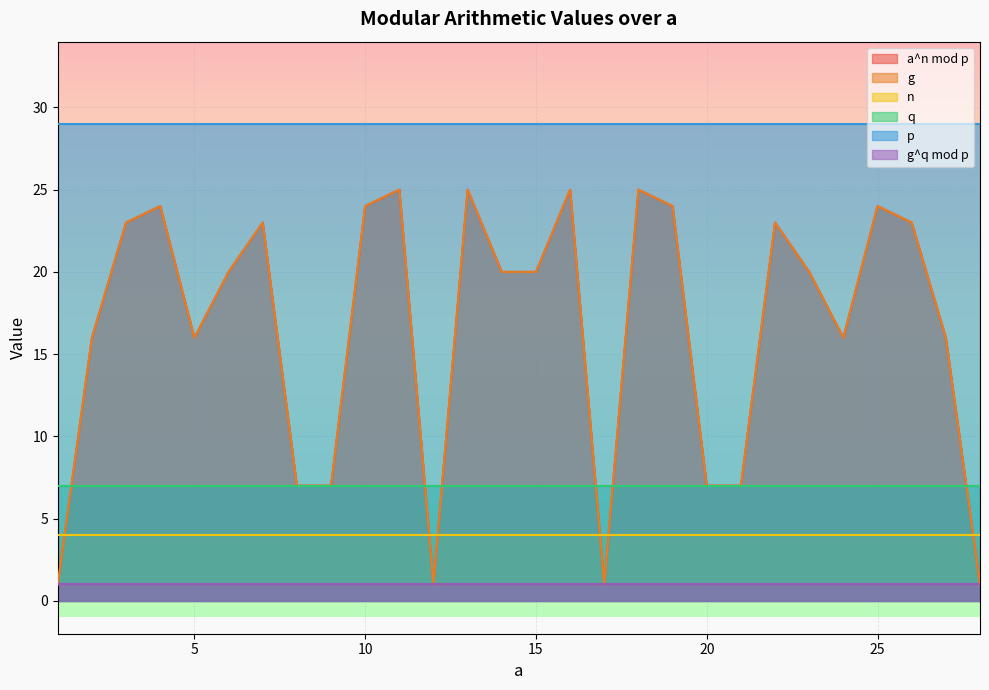

Does the chart display data point markers on the line(s)?

No